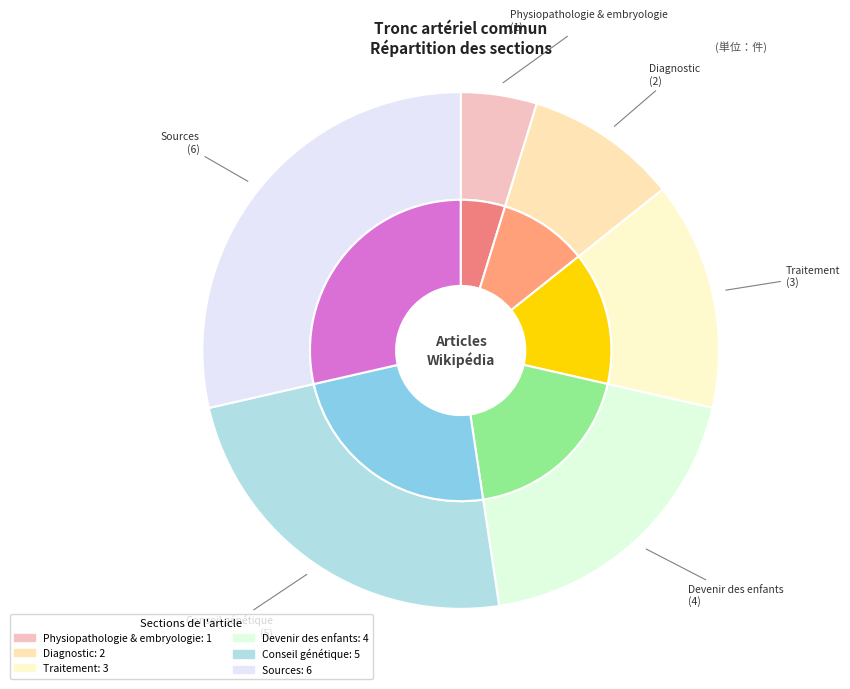

Combined, what portion of the pie is Physiopathologie & embryologie and Conseil génétique?

28.6%